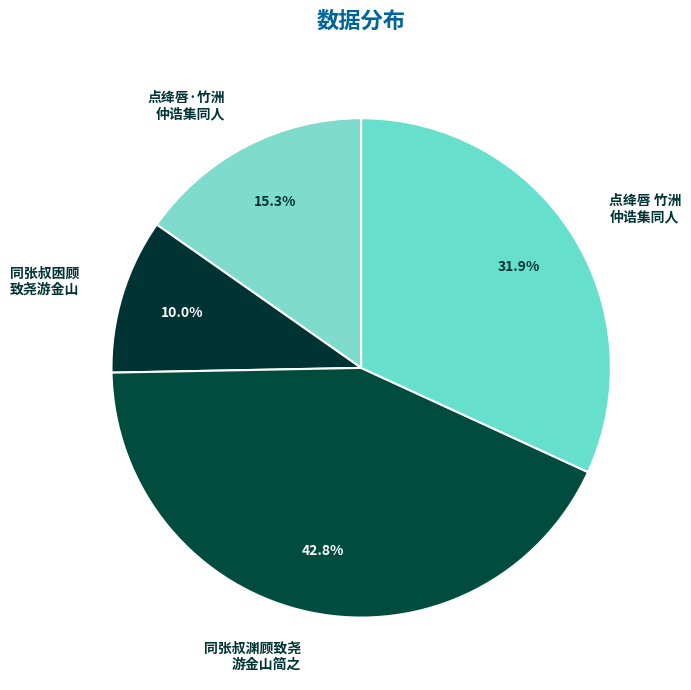

What is the smallest slice in the pie chart?

同张叔囦顾 致尧游金山